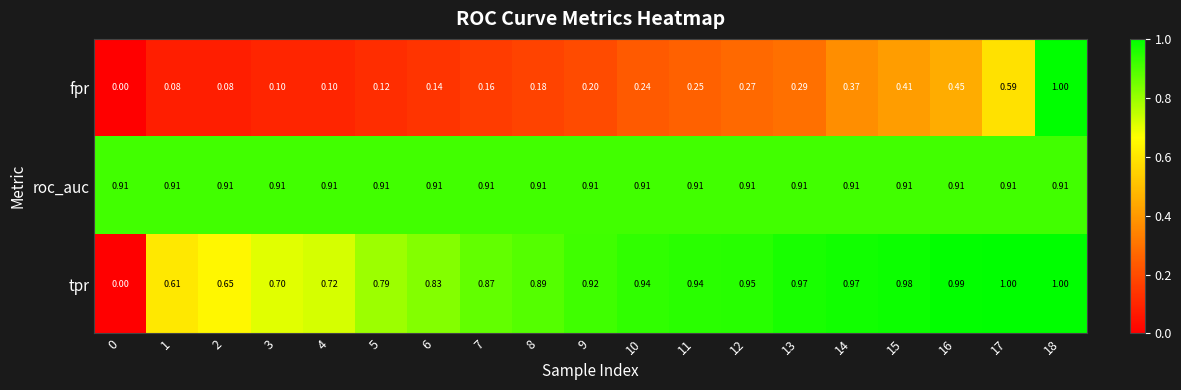

Is the value of tpr at 15 greater than the value of fpr at 16?

Yes